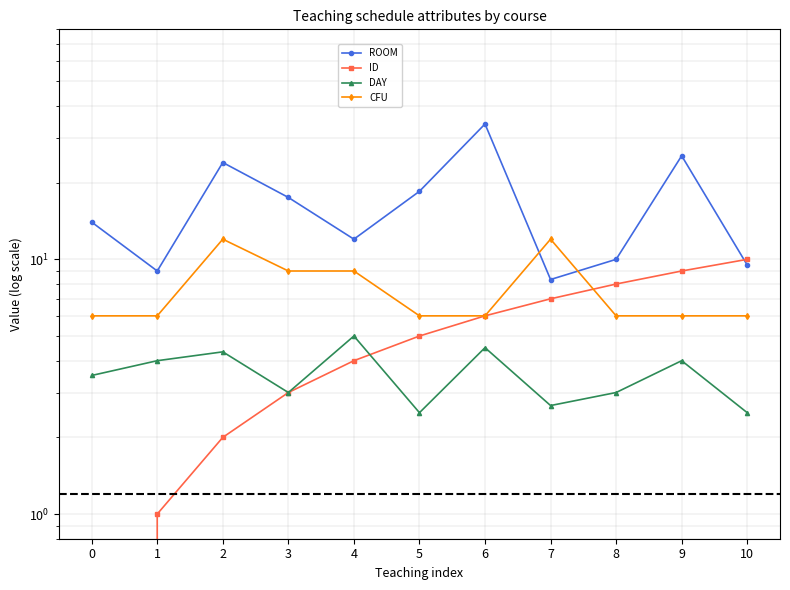

Between which two adjacent categories do ID and CFU first intersect?

7 and 8